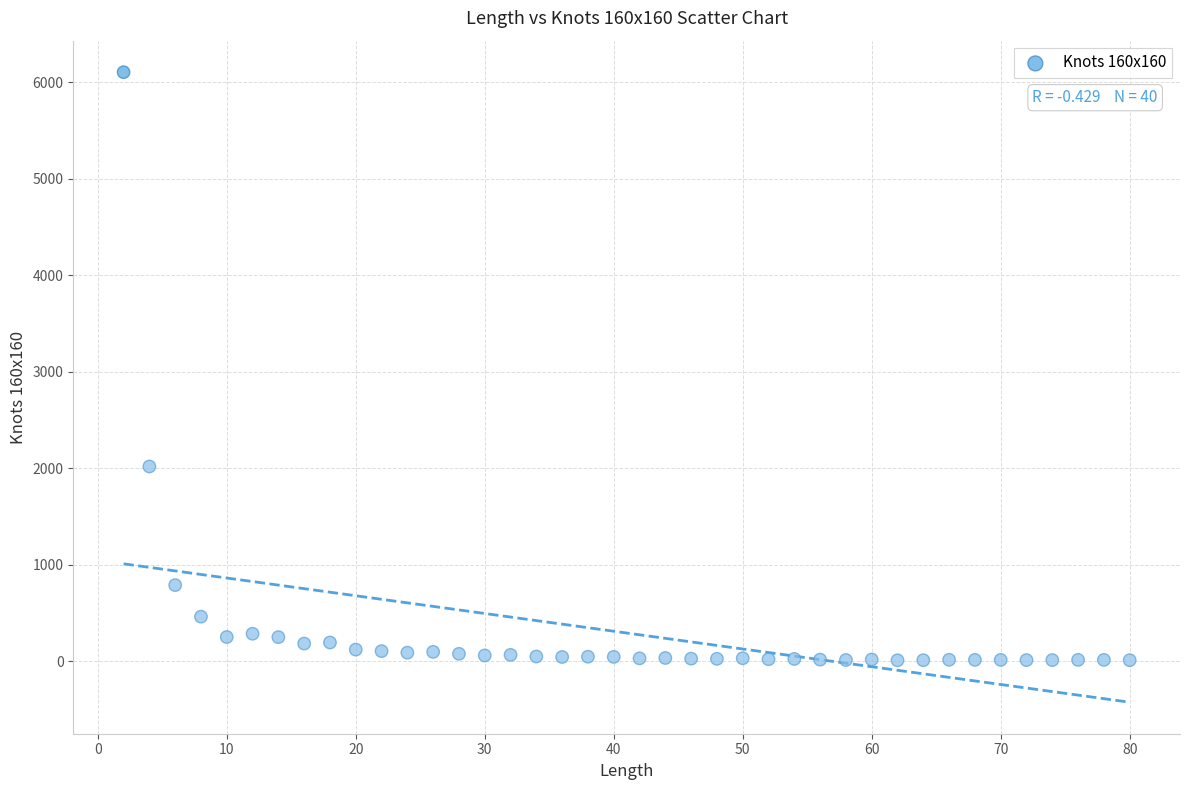

What is the range of Y values (max minus min)?

6094